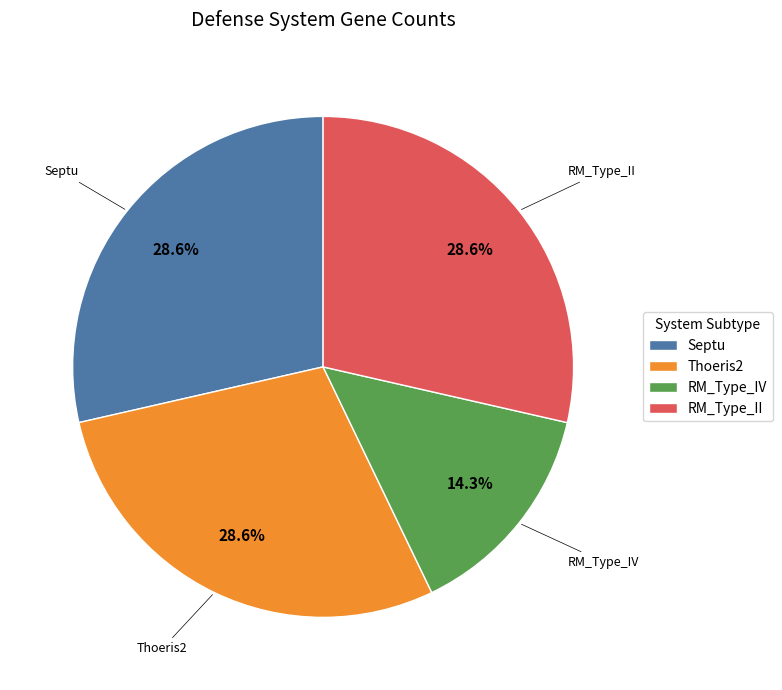

Is it true that RM_Type_II is 21% of the pie?

False